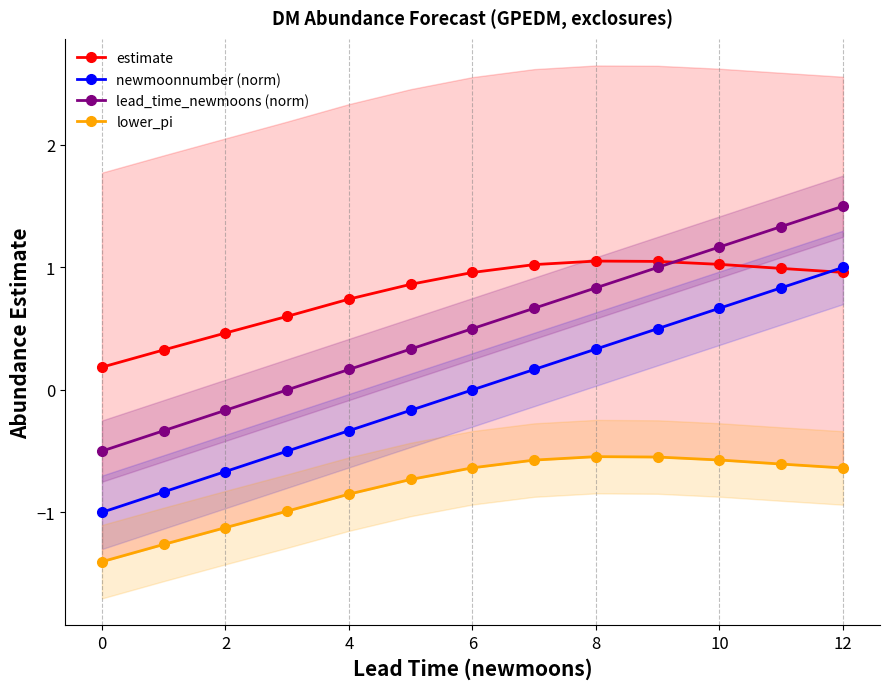

Where do lead_time_newmoons (norm) and estimate first cross each other?

9 and 10